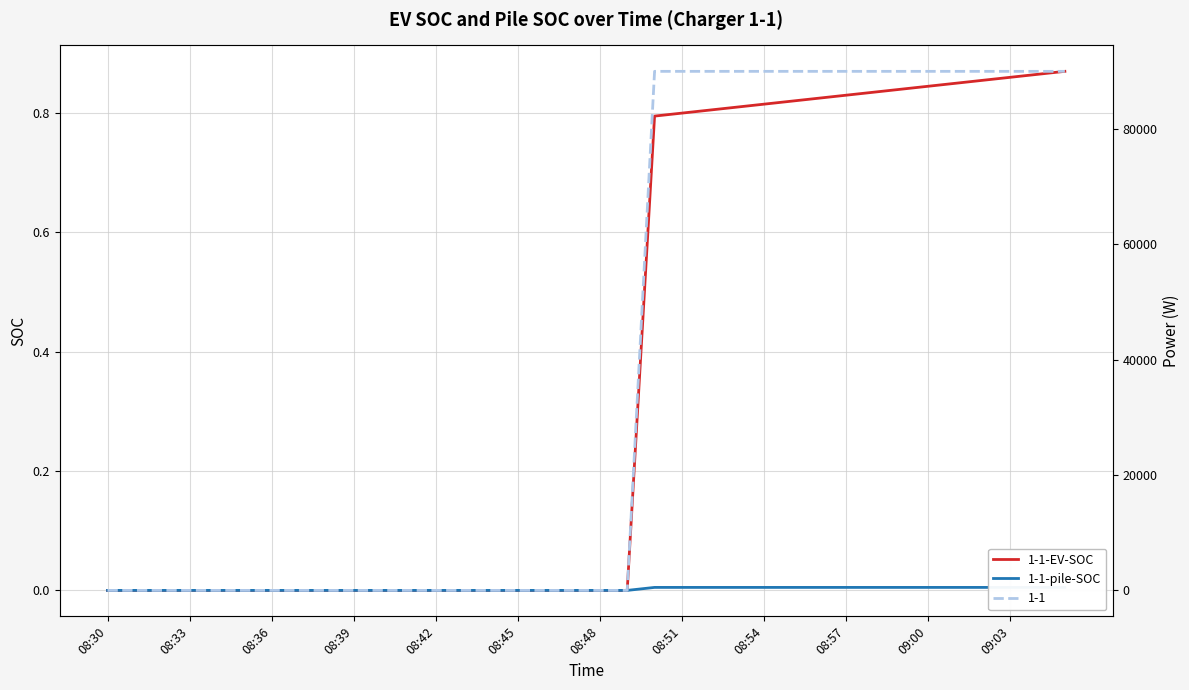

The 1-1-EV-SOC series shows -0.5 at 08:42. True or false?

False